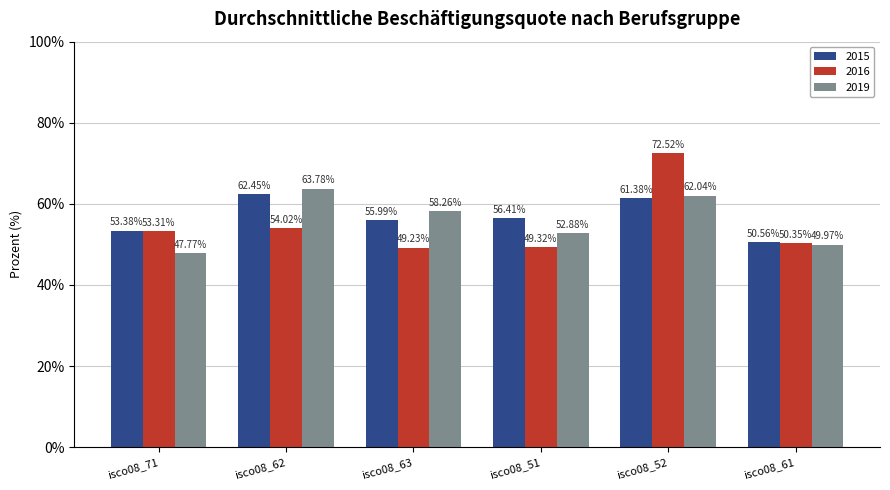

Which series has the largest range (max minus min)?

2016